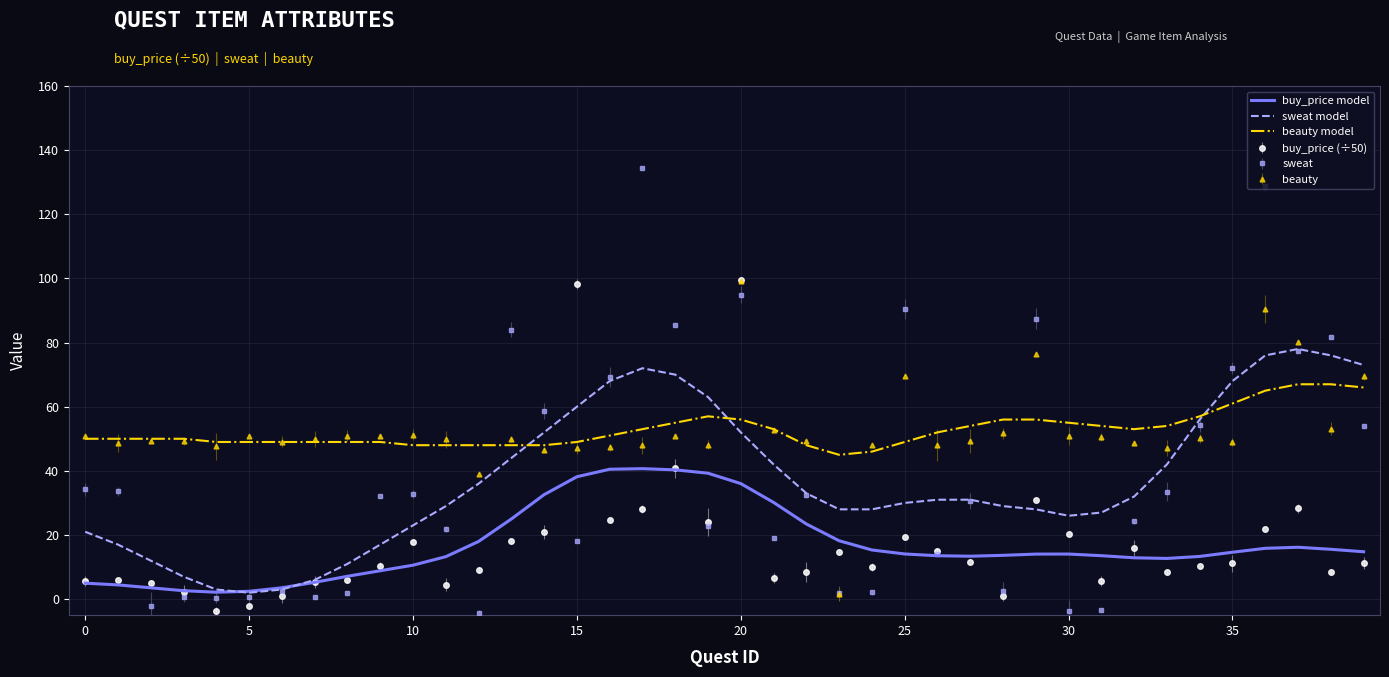

What are all the series names shown in the legend?

buy_price model, sweat model, beauty model, buy_price (÷50), sweat, beauty